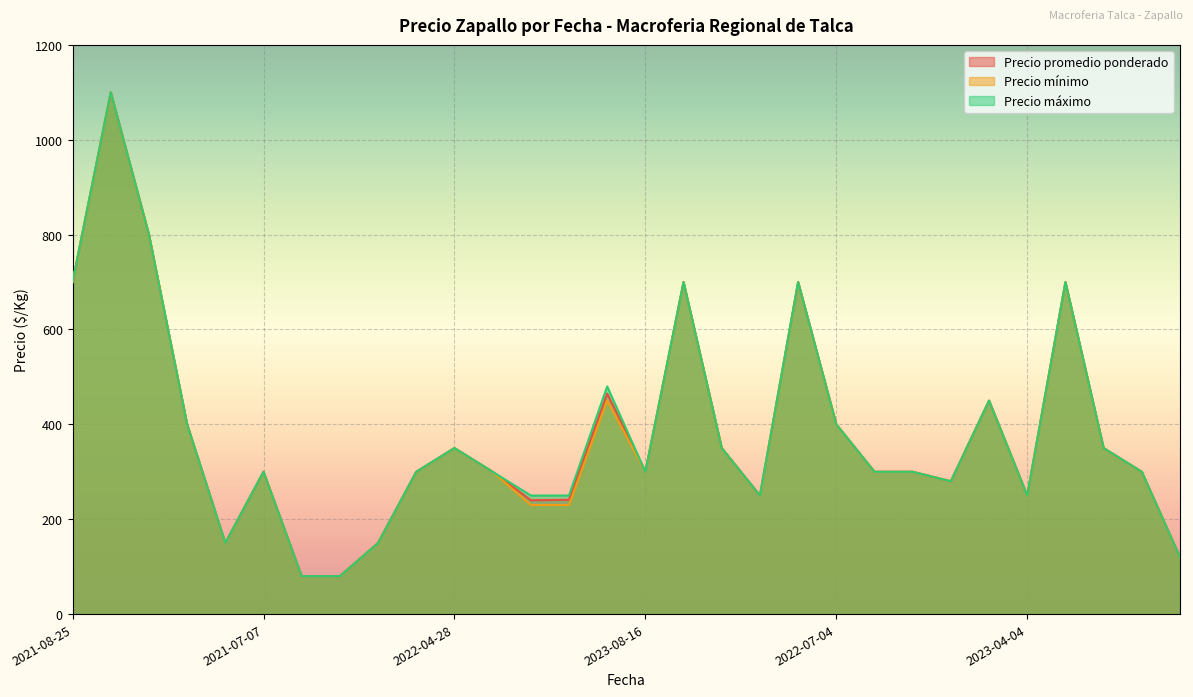

True or false: Precio promedio ponderado and Precio mínimo intersect in this chart.

False